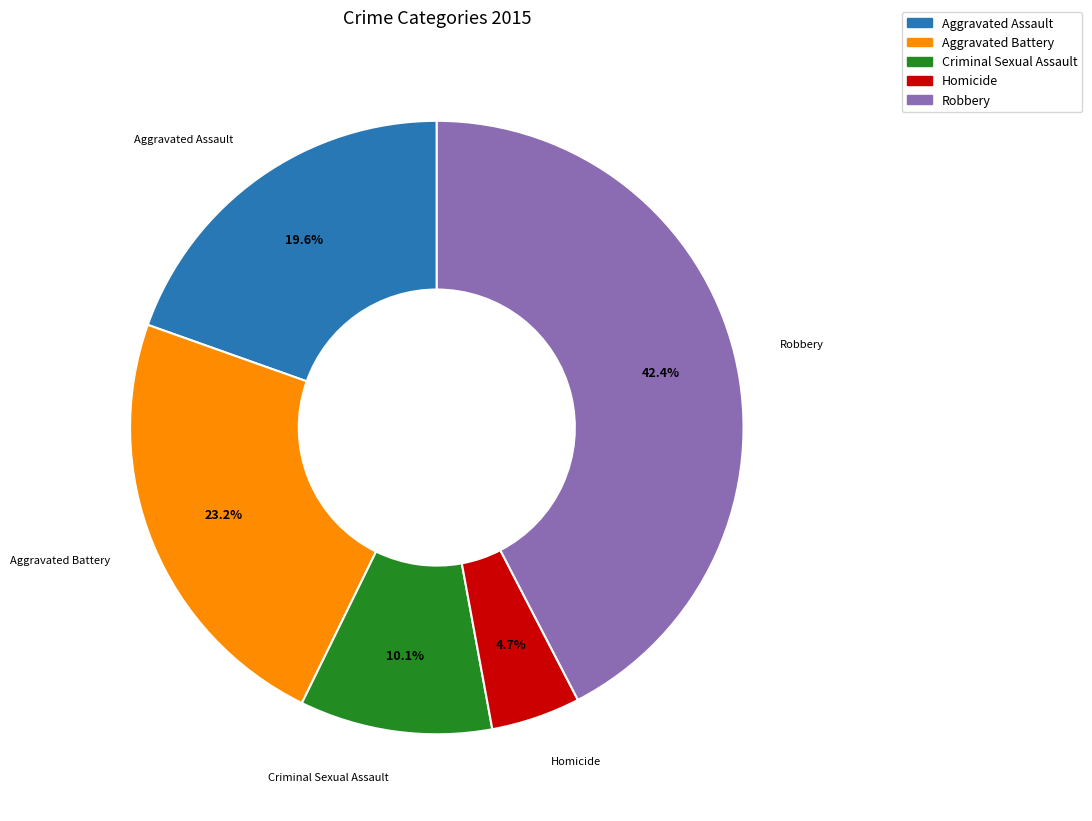

Rank the categories by value from lowest to highest.

Homicide, Criminal Sexual Assault, Aggravated Assault, Aggravated Battery, Robbery